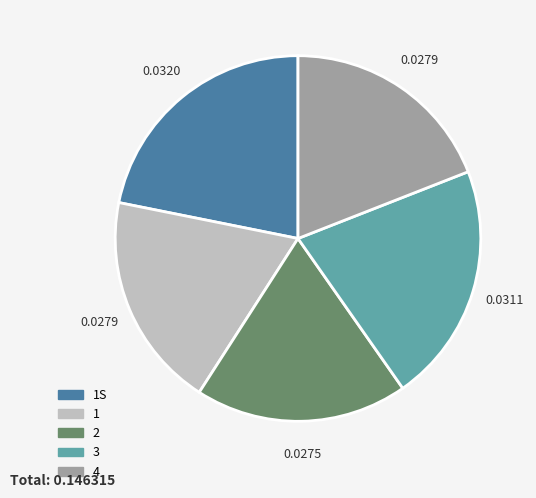

Is there a majority slice in this chart?

No